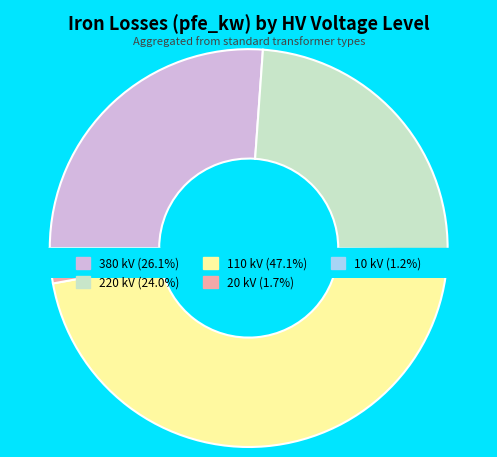

Does any single category account for the majority?

No